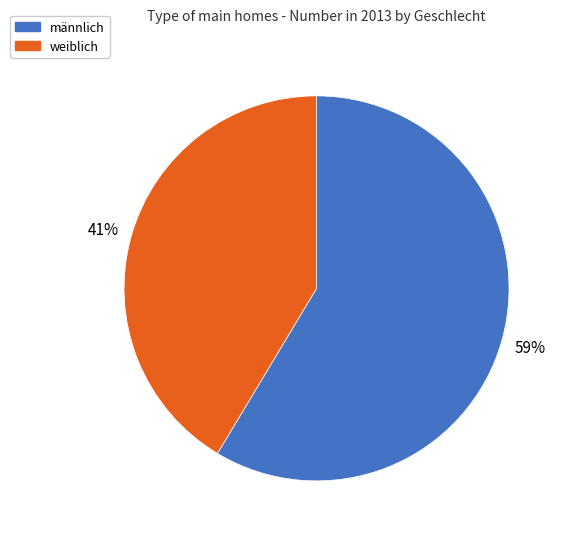

To the nearest percent, what is the average slice percentage?

50%